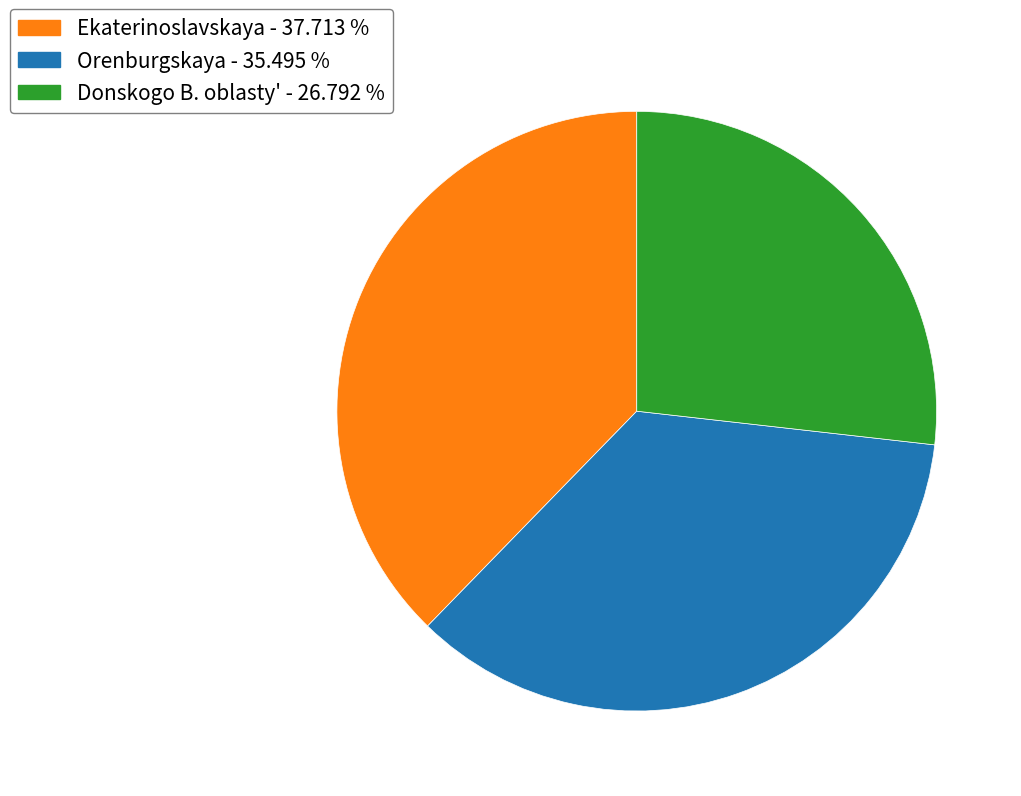

Does any single category account for the majority?

No